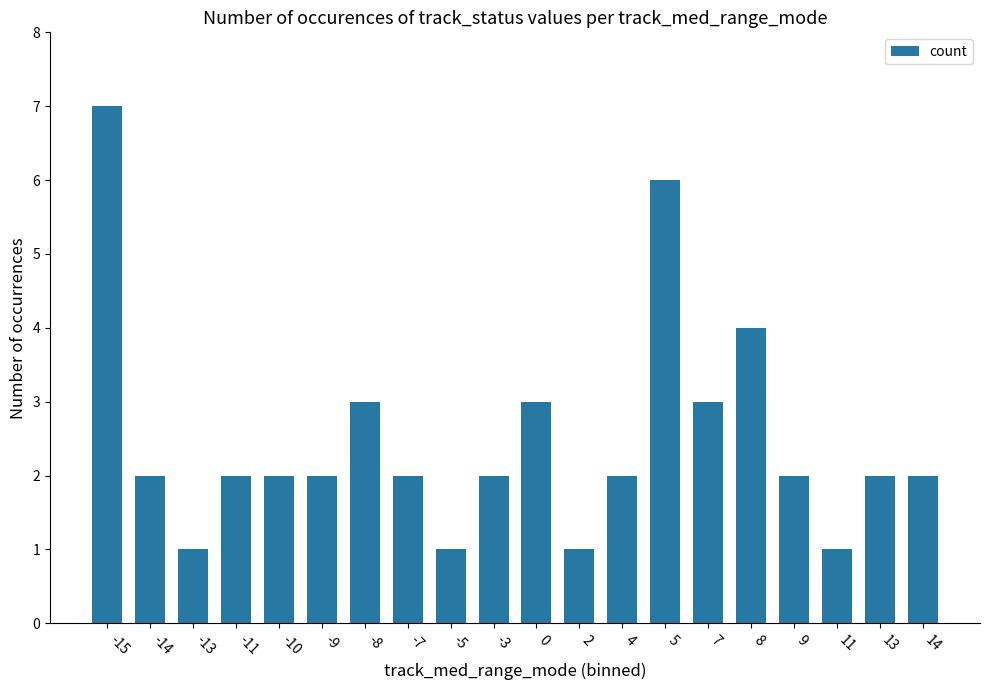

What is the ratio of the value at -3 to the value at 5?

0.3